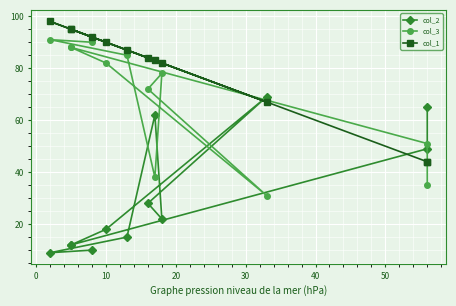

Which series has the widest spread of values?

col_2